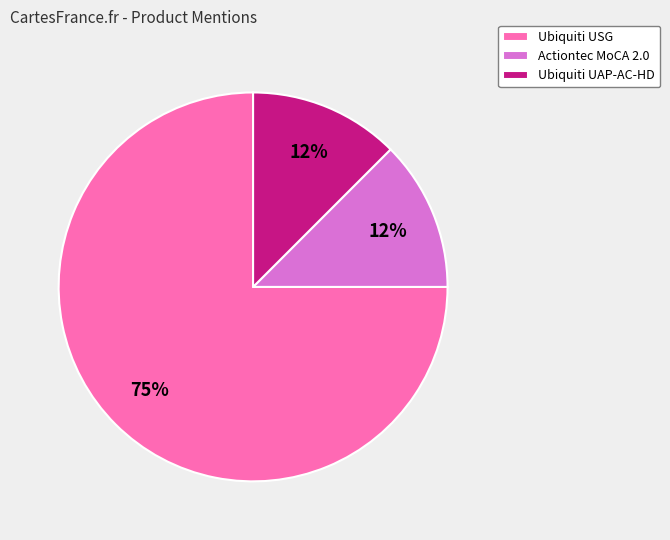

Which category has the biggest portion of the pie?

Ubiquiti USG